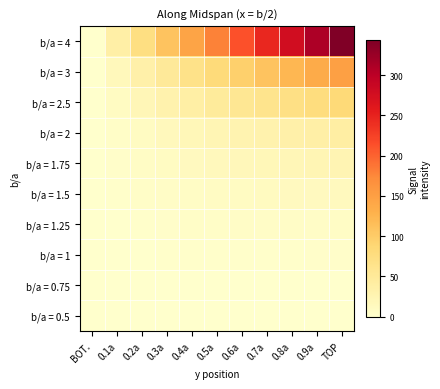

List the series in order of their peak value, highest first.

b/a = 4, b/a = 3, b/a = 2.5, b/a = 2, b/a = 1.75, b/a = 1.5, b/a = 1.25, b/a = 1, b/a = 0.75, b/a = 0.5